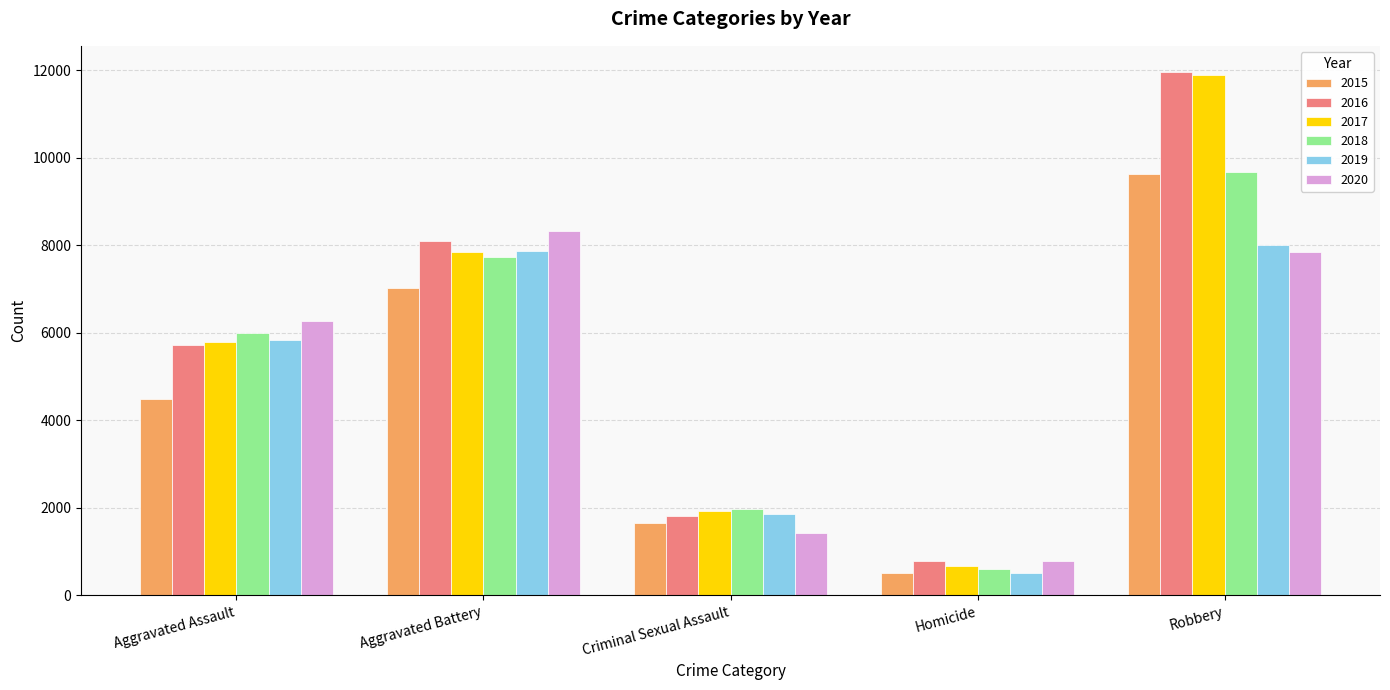

What is the label of the 4th bar from the left?

Homicide